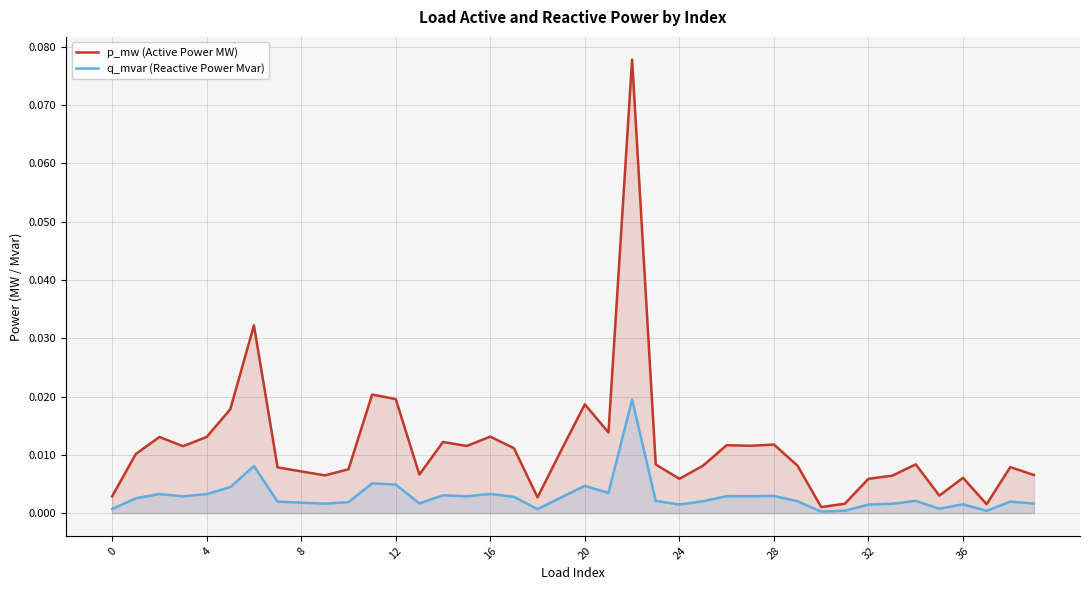

Is the value of p_mw (Active Power MW) at 15 greater than the value of q_mvar (Reactive Power Mvar) at 15?

Yes